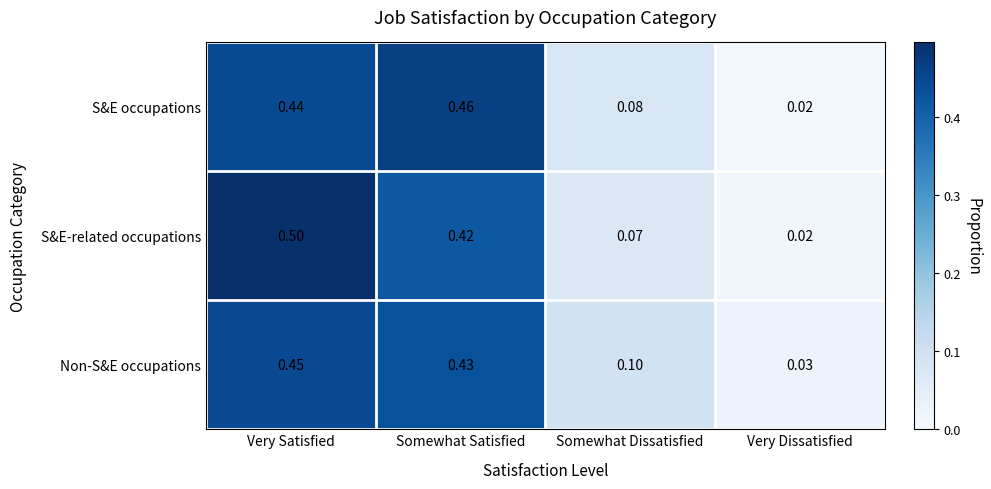

Count the number of categories in the chart.

4